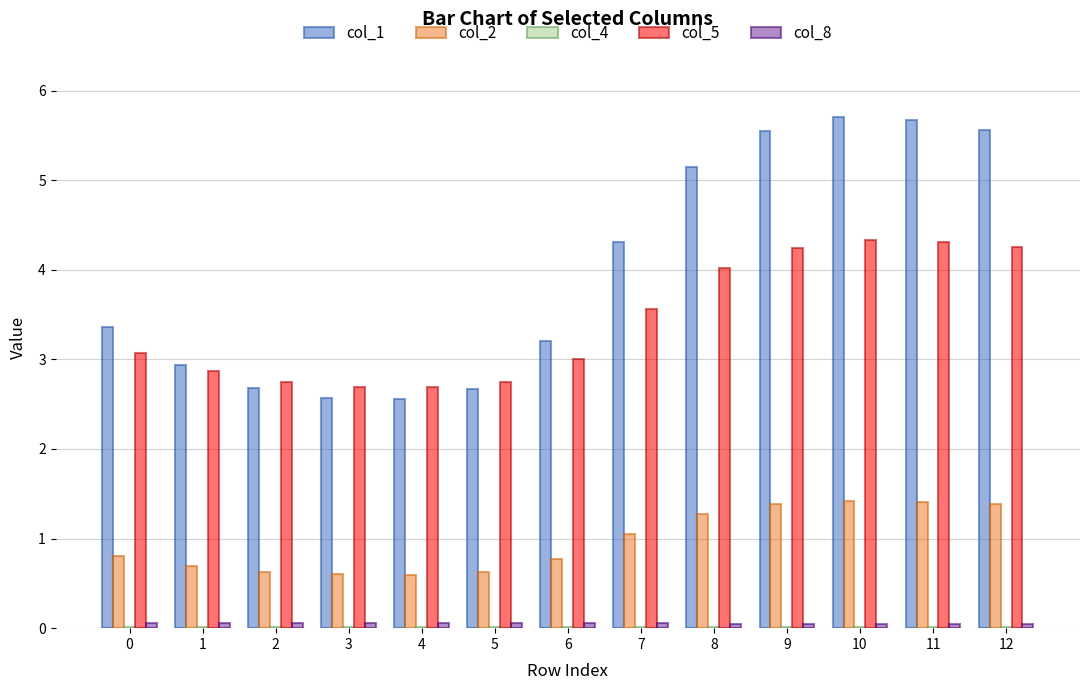

The col_1 series shows 2.7 at 2. True or false?

True